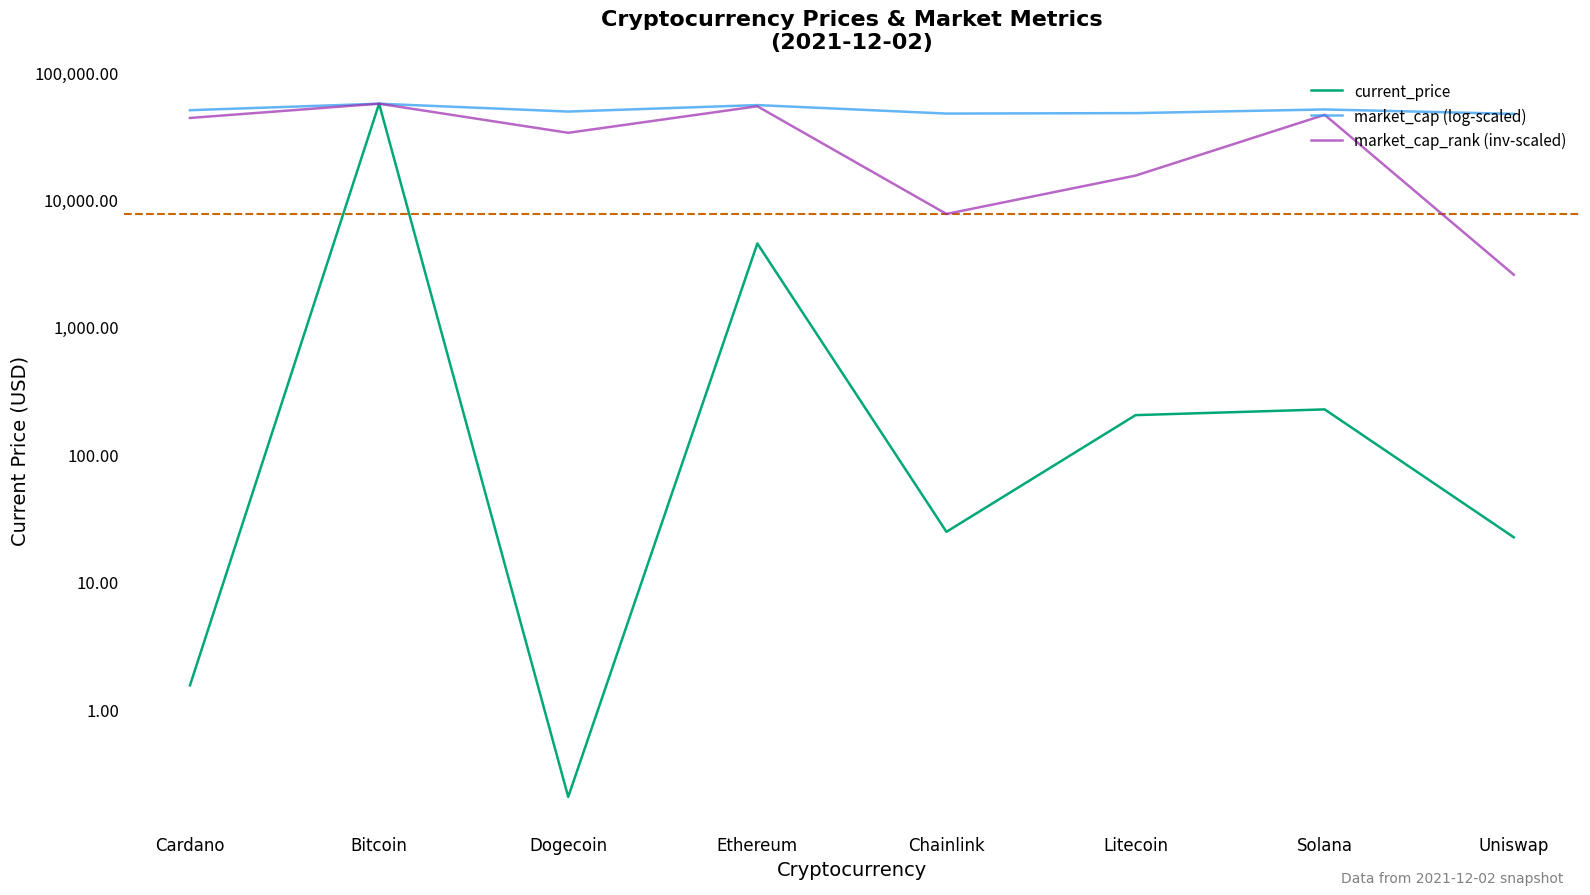

The value of current_price at Dogecoin is 0.2. True or false?

True